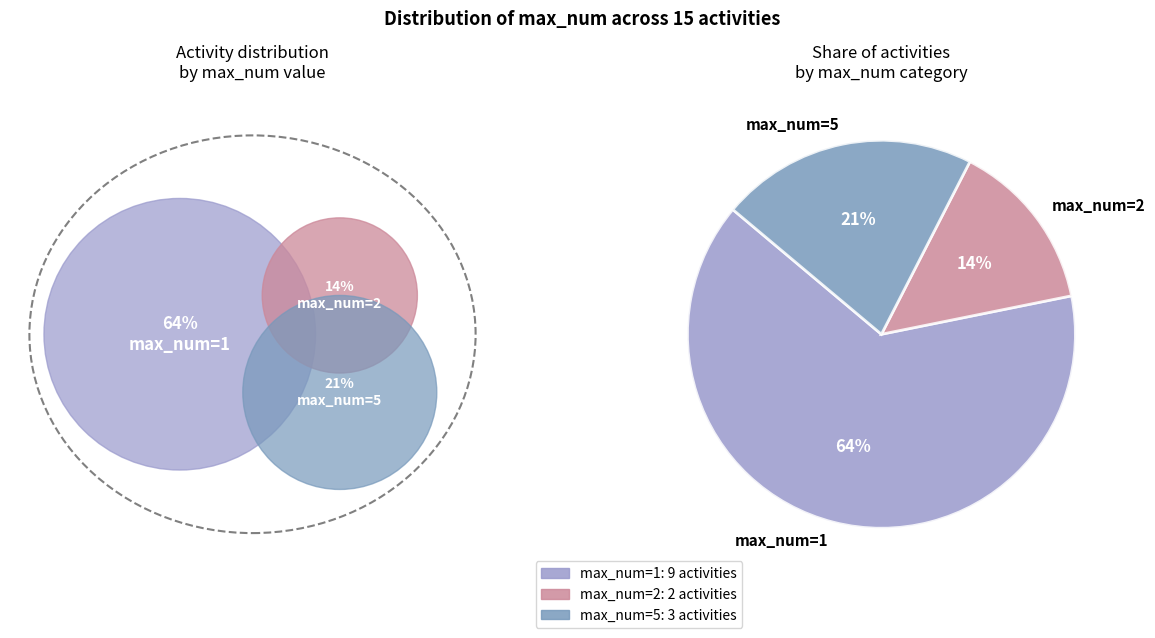

Which slice is the largest?

max_num=1